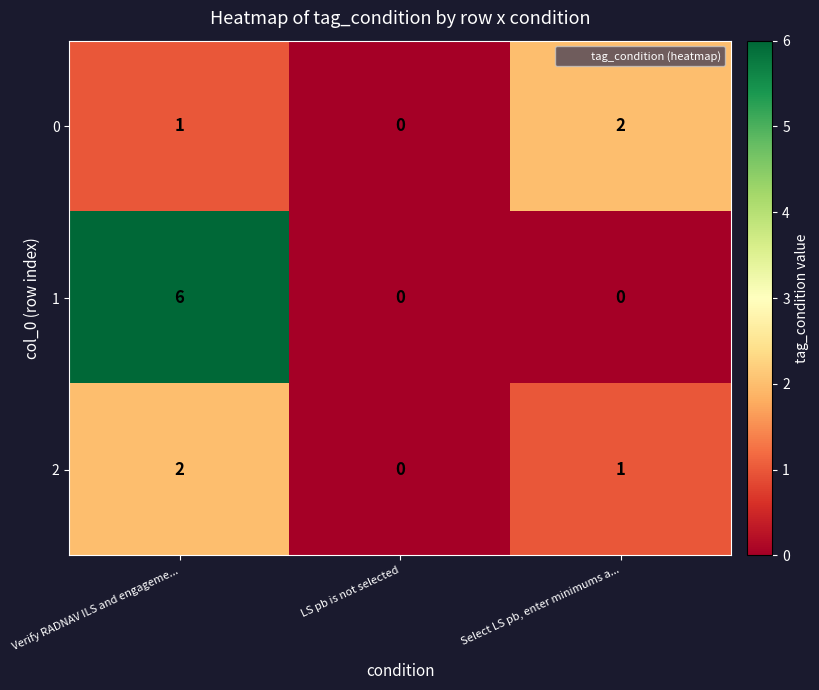

Reading right to left, transcribe all the data shown in this chart.

0: 2	0	1
1: 0	0	6
2: 1	0	2